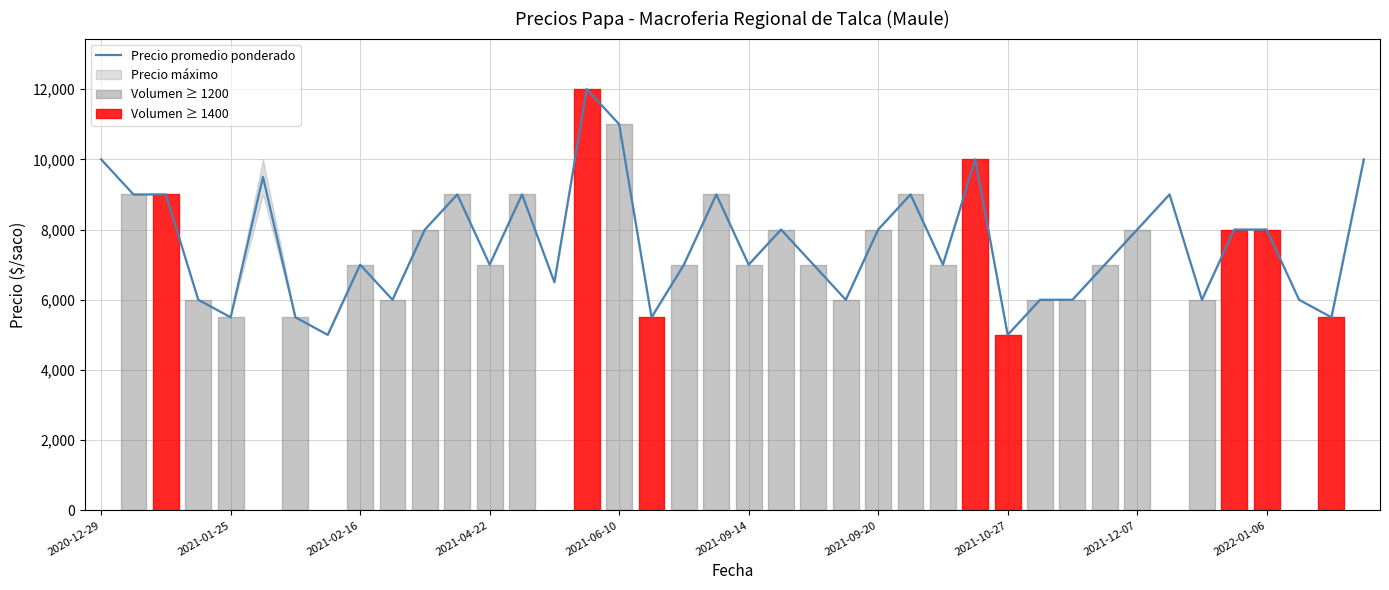

How many lines are shown in the chart?

1